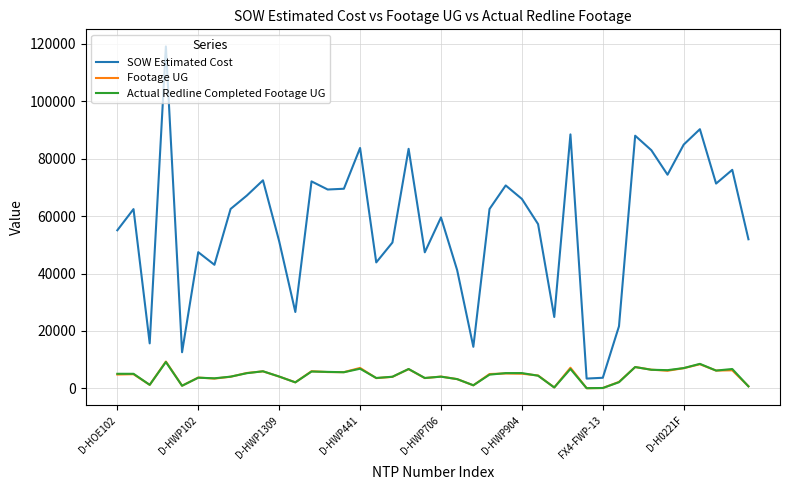

Which series has the largest range (max minus min)?

SOW Estimated Cost